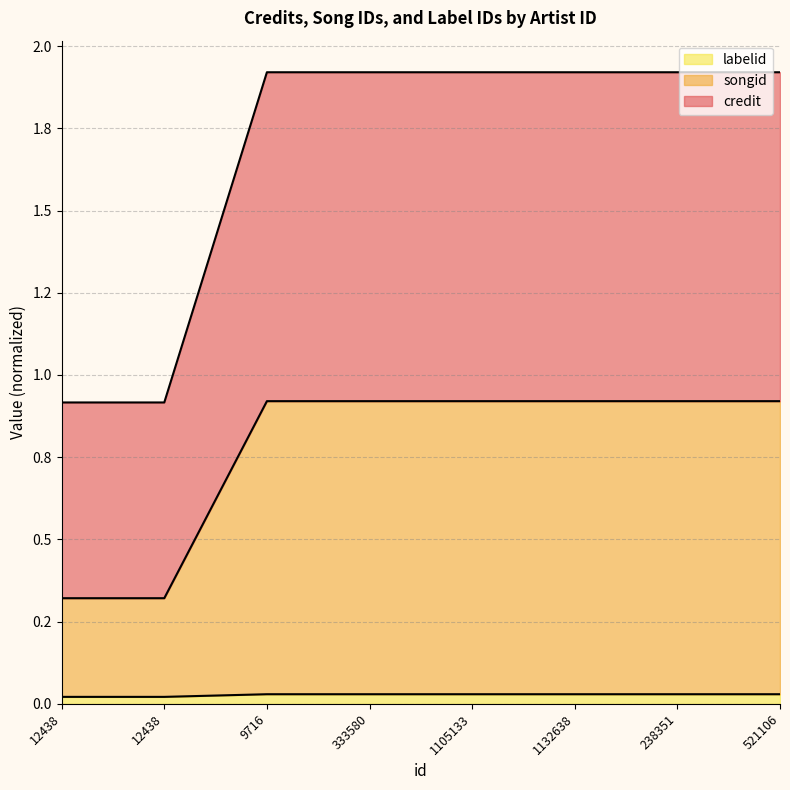

What are all the series names shown in the legend?

labelid, songid, credit